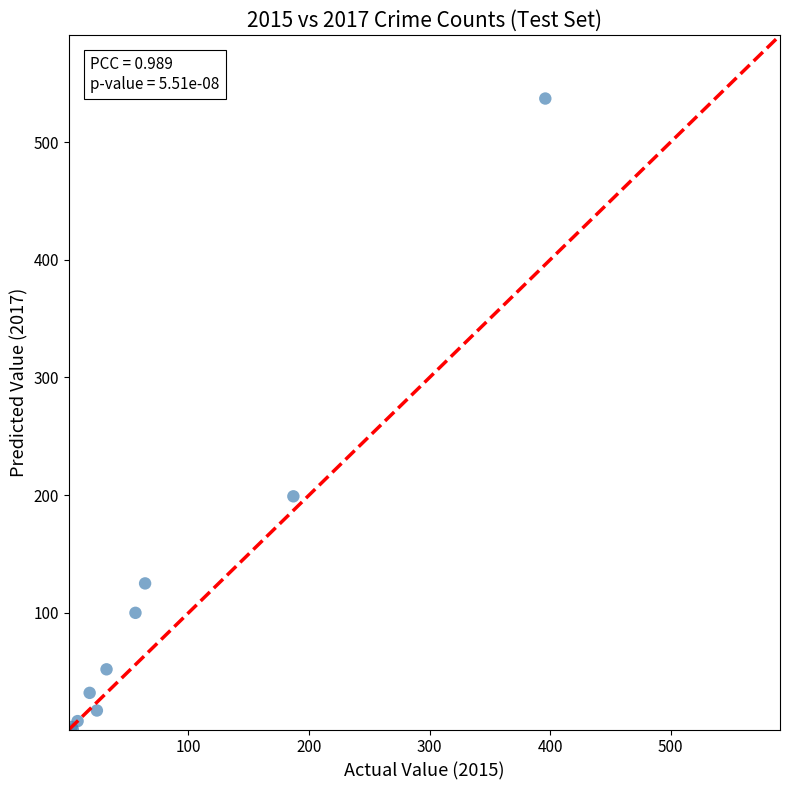

What Y value in the scatter plot is closest to 269?

199